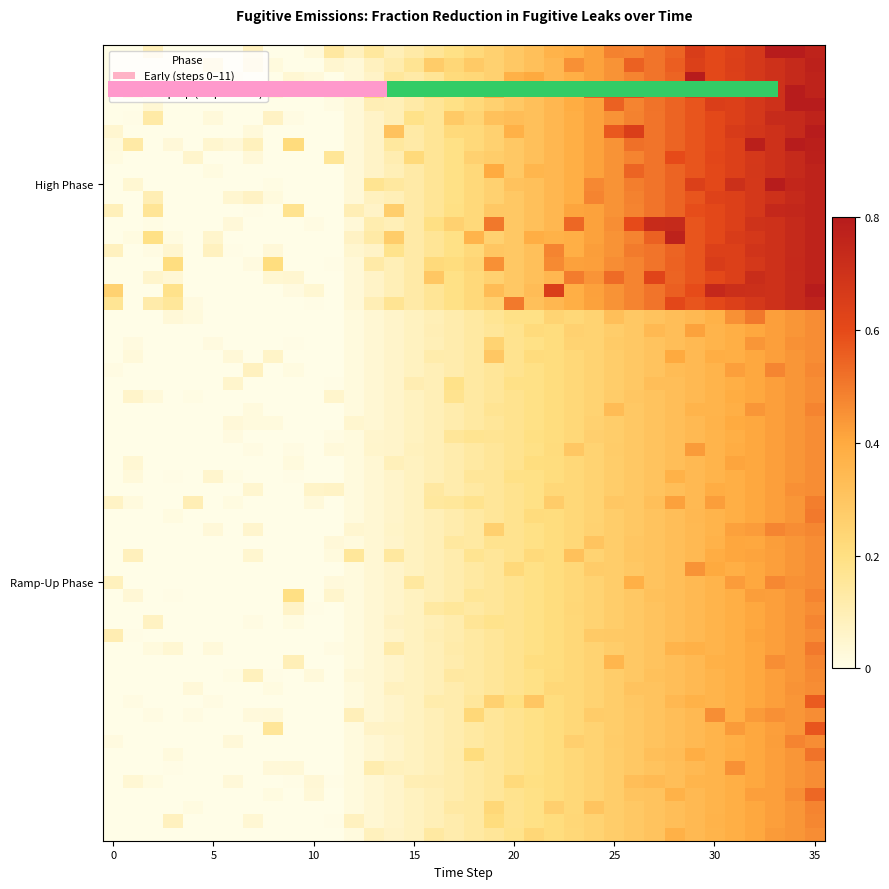

Count the number of categories in the chart.

36